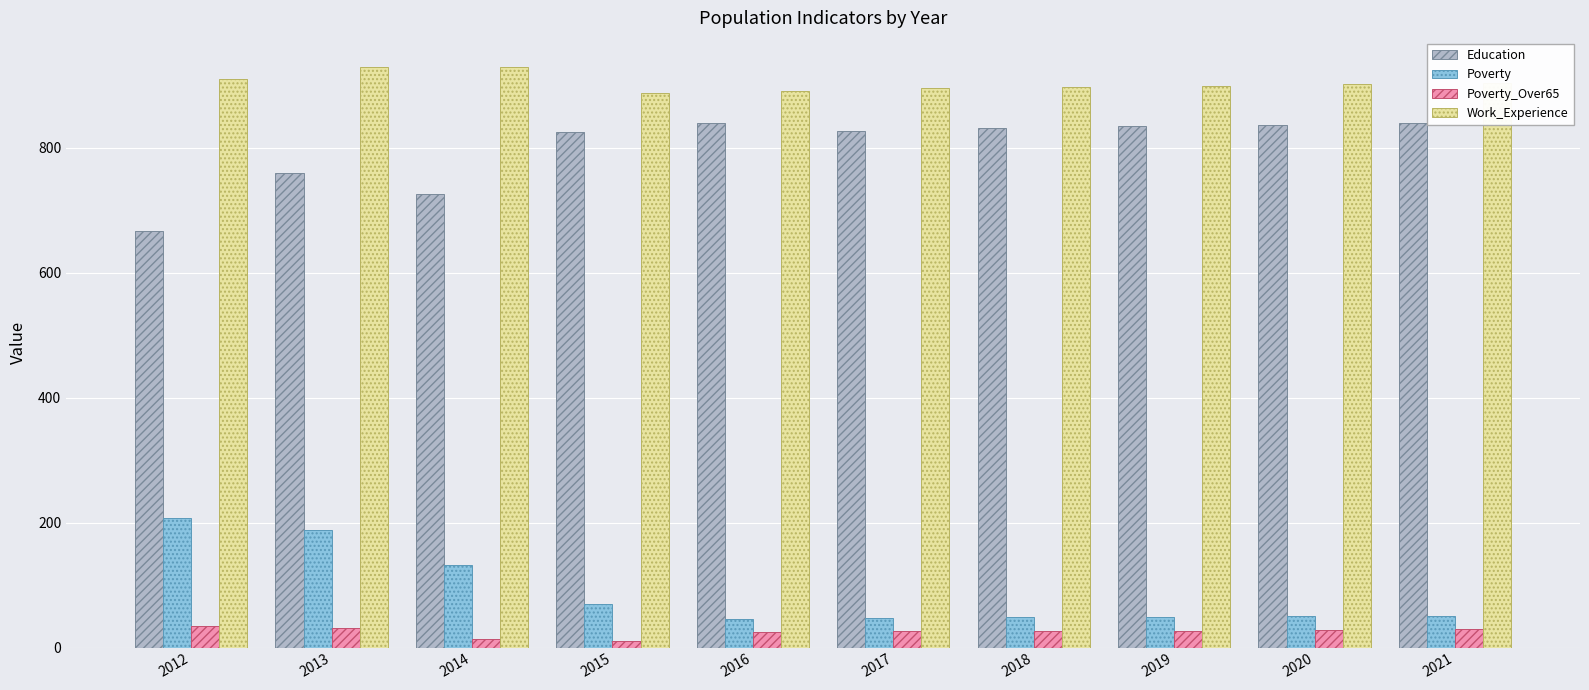

What is the average value of the Work_Experience series?

904